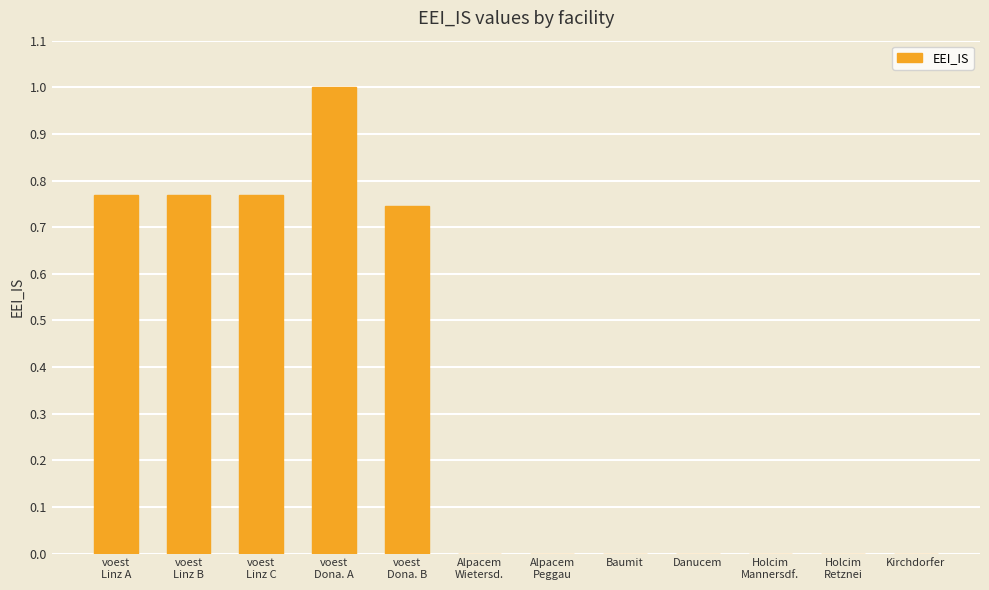

True or false: the data shows 0.6 at Danucem.

False